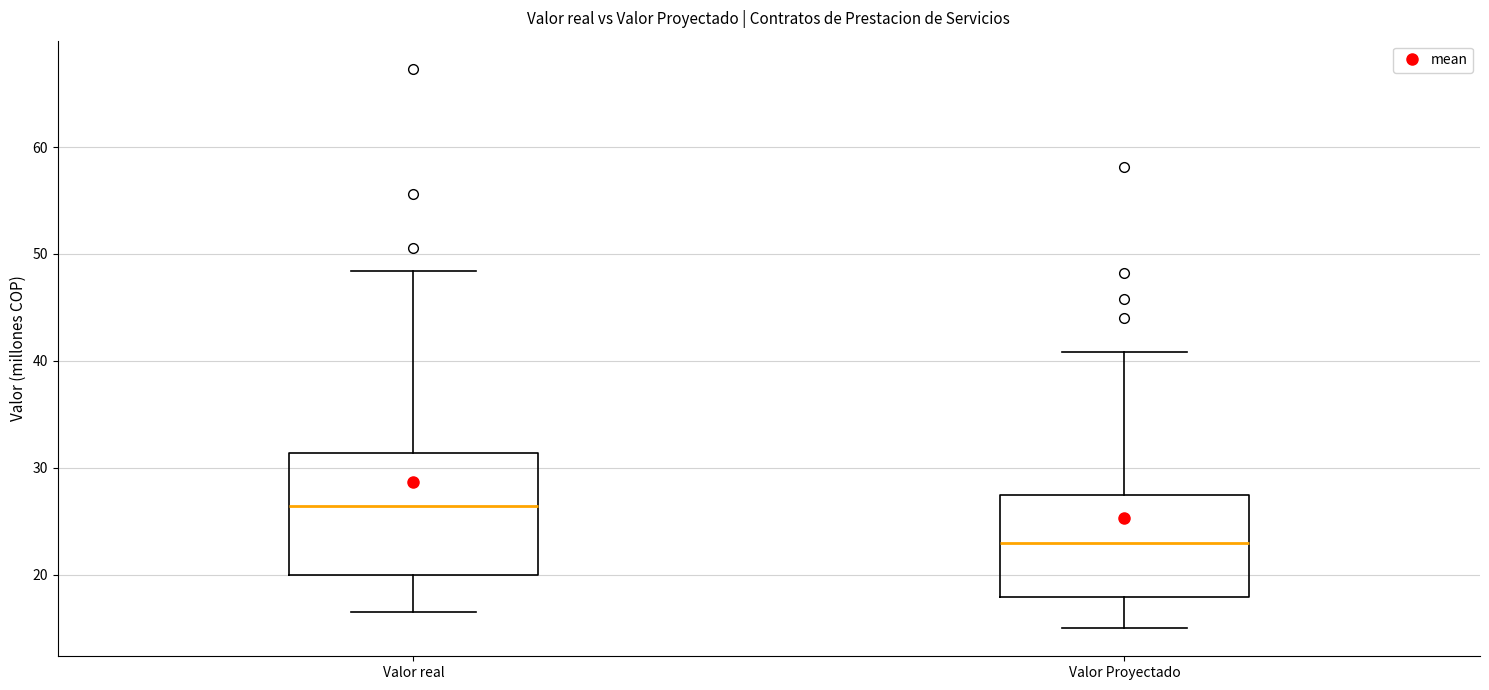

Reading left to right, transcribe this box plot: for each box, give where its median line is, the range the box spans, and where its two whiskers end, as read against the y-axis. The values are not printed on the chart, so give them approximately, as read against the axis.

Valor real: median 26, box 20 to 31, whiskers 17 to 48
Valor Proyectado: median 23, box 18 to 28, whiskers 15 to 41